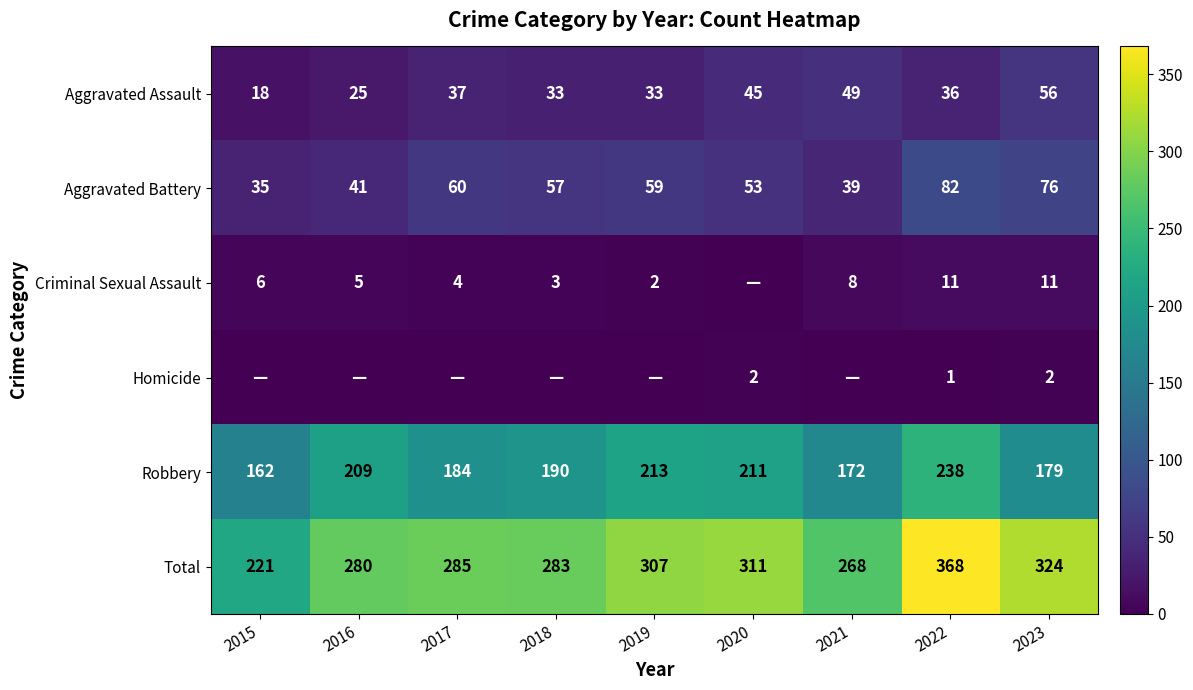

The Aggravated Assault series shows 31 at 2015. True or false?

False